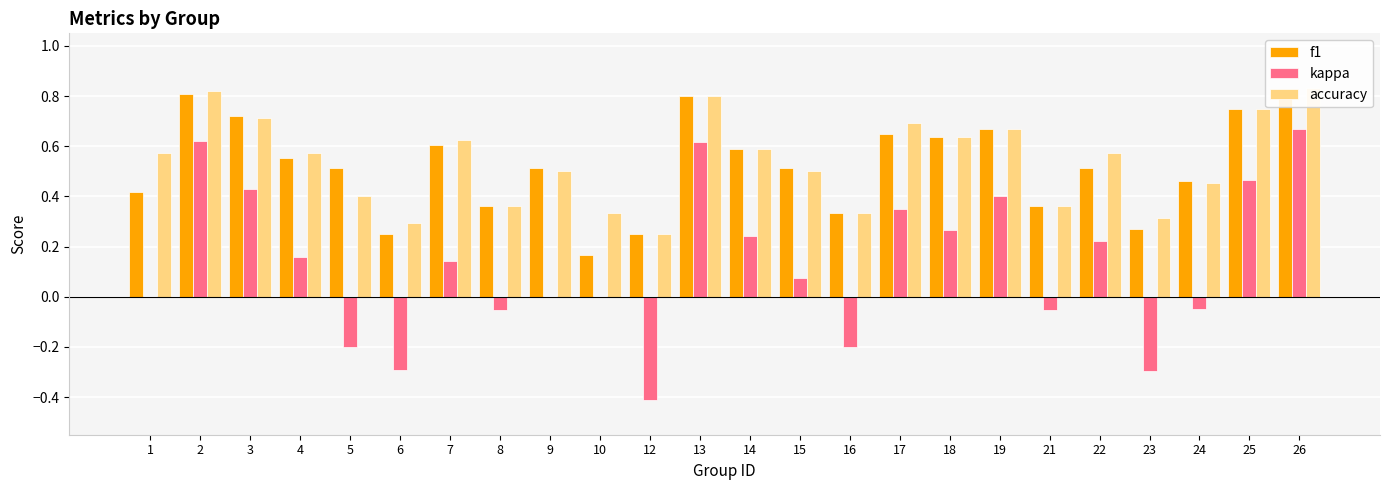

What is the difference between the maximum and second lowest values in the kappa series?

1.0